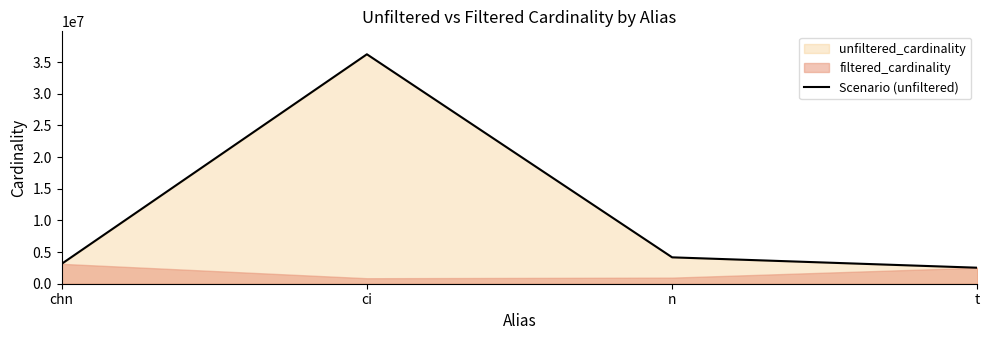

Reading right to left, list all the values displayed in this chart.

t=2528312	n=4167491	ci=36244344	chn=3140339